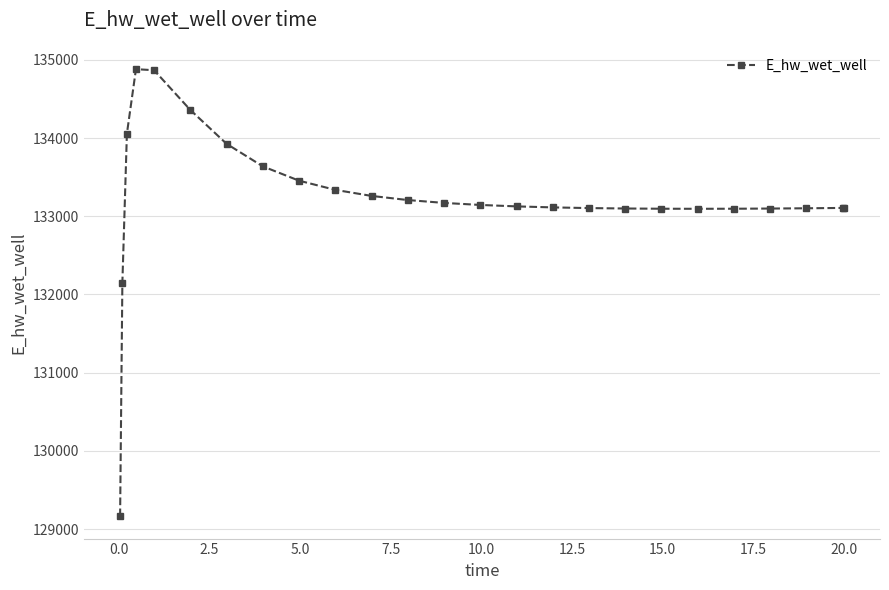

What is the minimum value shown in the chart?

129163.9